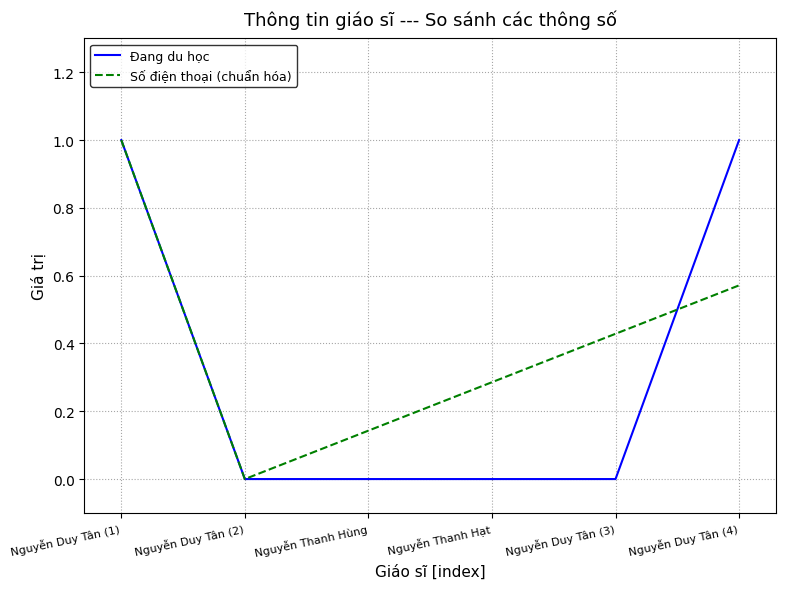

At Nguyễn Duy Tân (3), list the series in order from largest to smallest.

Số điện thoại (chuẩn hóa), Đang du học